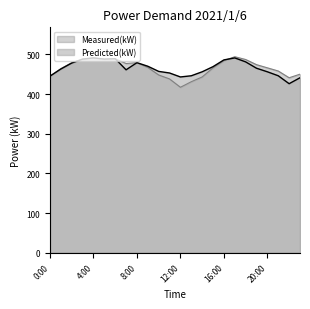

At which label does Predicted(kW) reach its peak?

4:00